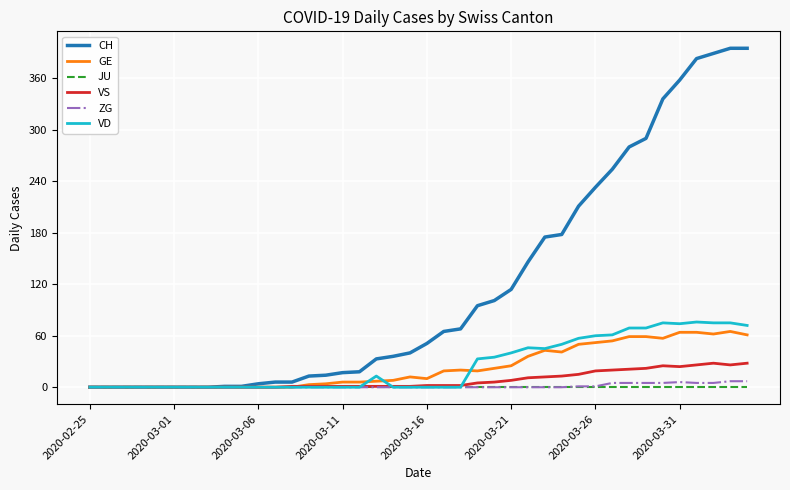

True or false: GE has more than 2 interior local peaks.

True